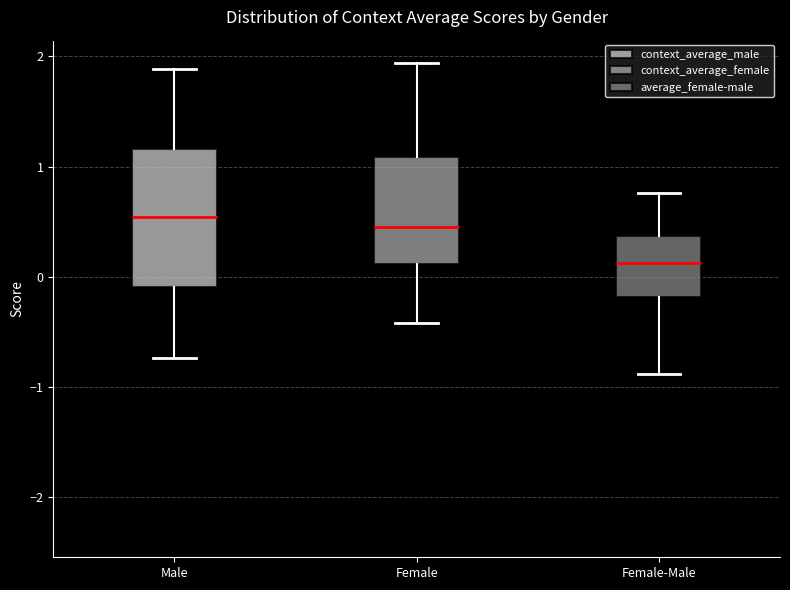

Which box is the tallest, from its lower edge to its upper edge?

Male